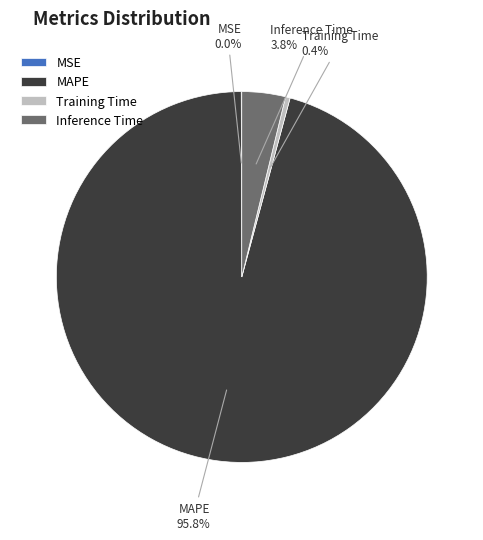

What portion of the pie excludes MAPE?

4.2%